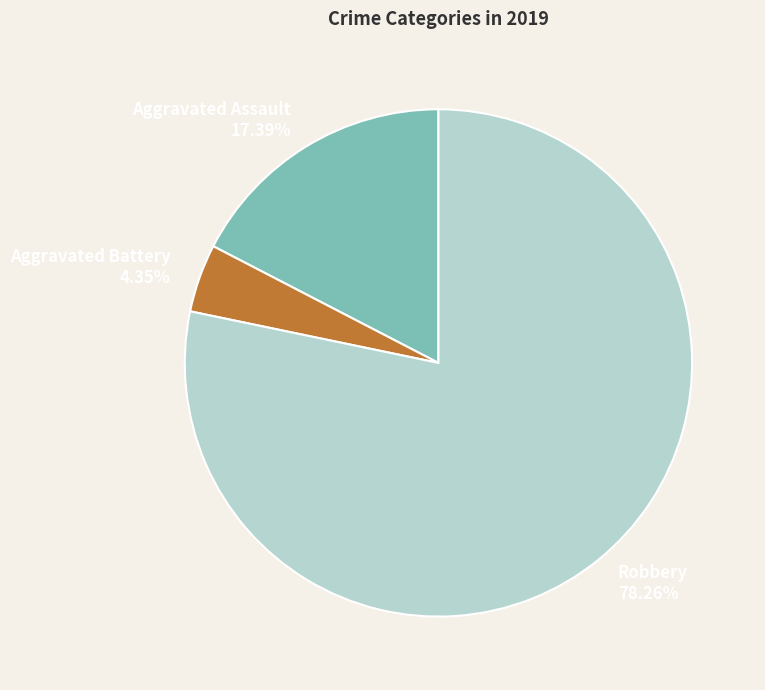

Rank the categories by value from highest to lowest.

Robbery 78.26%, Aggravated Assault 17.39%, Aggravated Battery 4.35%